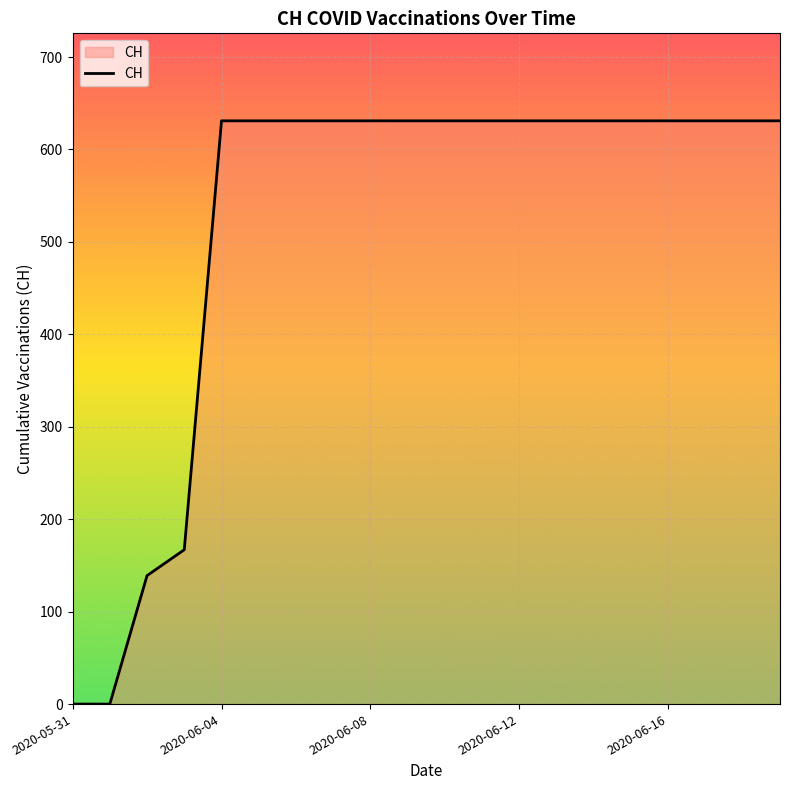

How many series are shown in this chart?

1